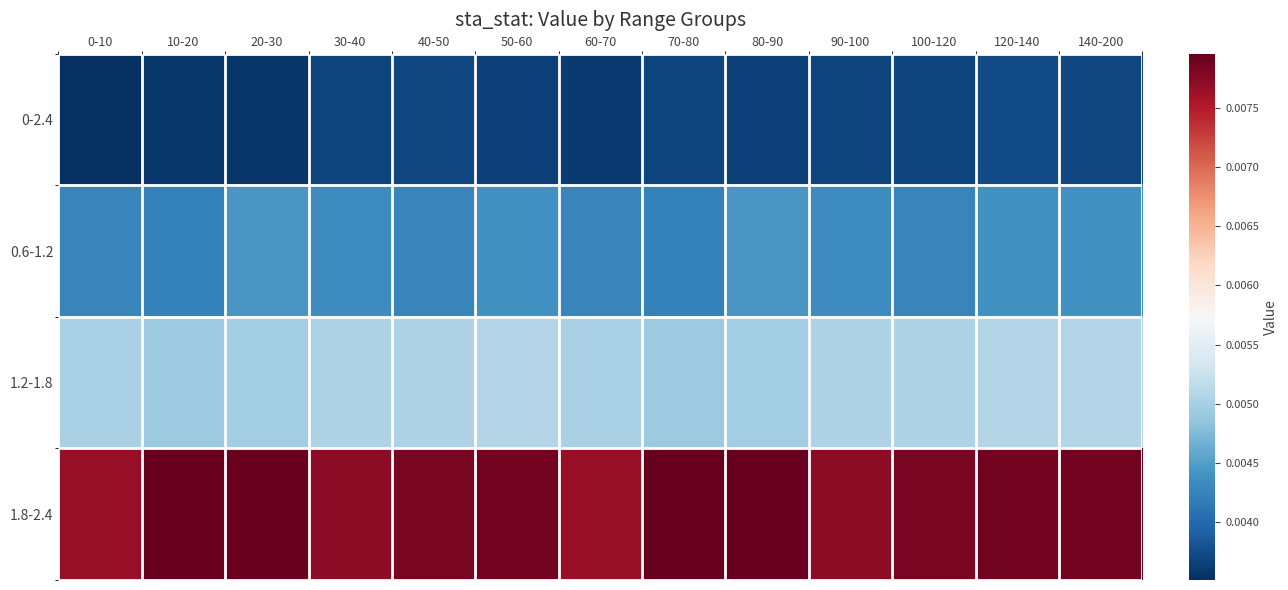

At which category is the sum across all series the highest?

120-140